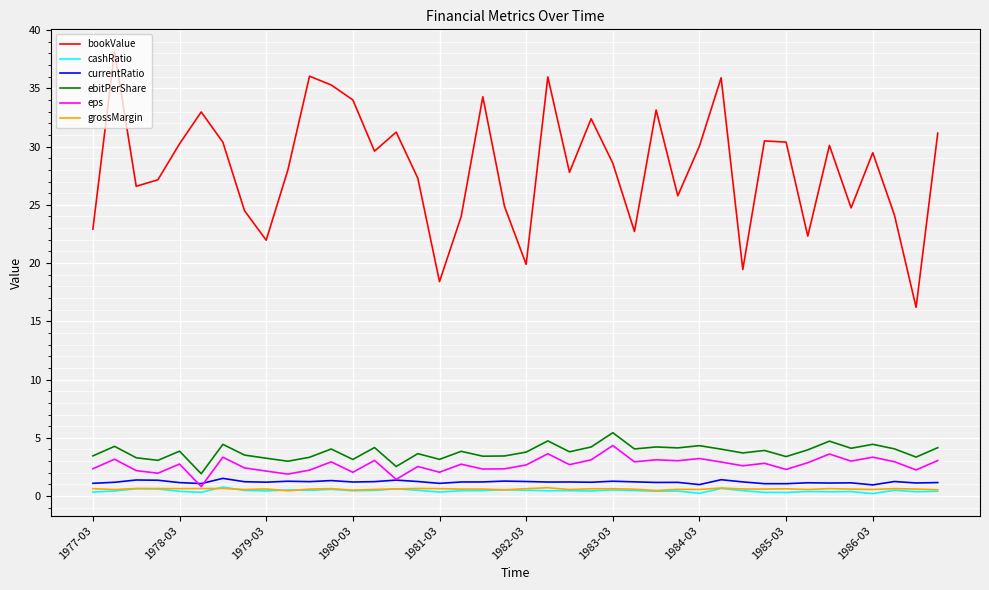

Is this an area chart (filled region under the line)?

No